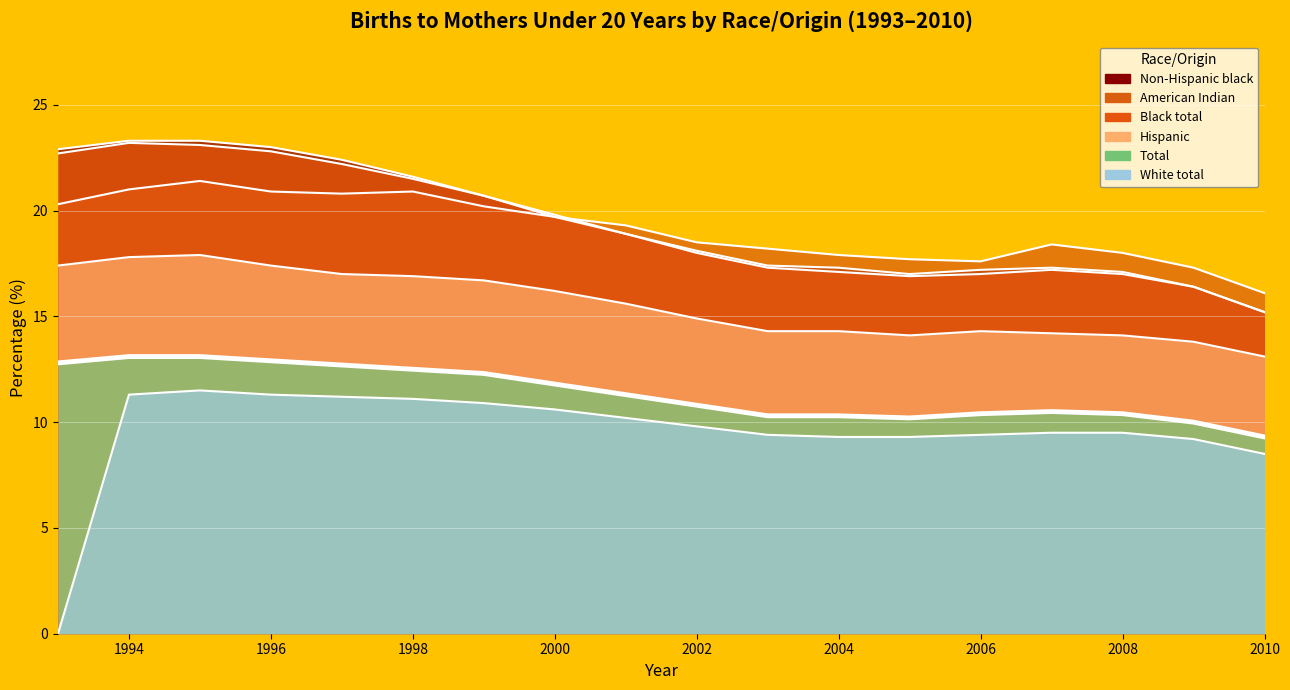

Is it true that White total equals 11.1 at 1998?

True